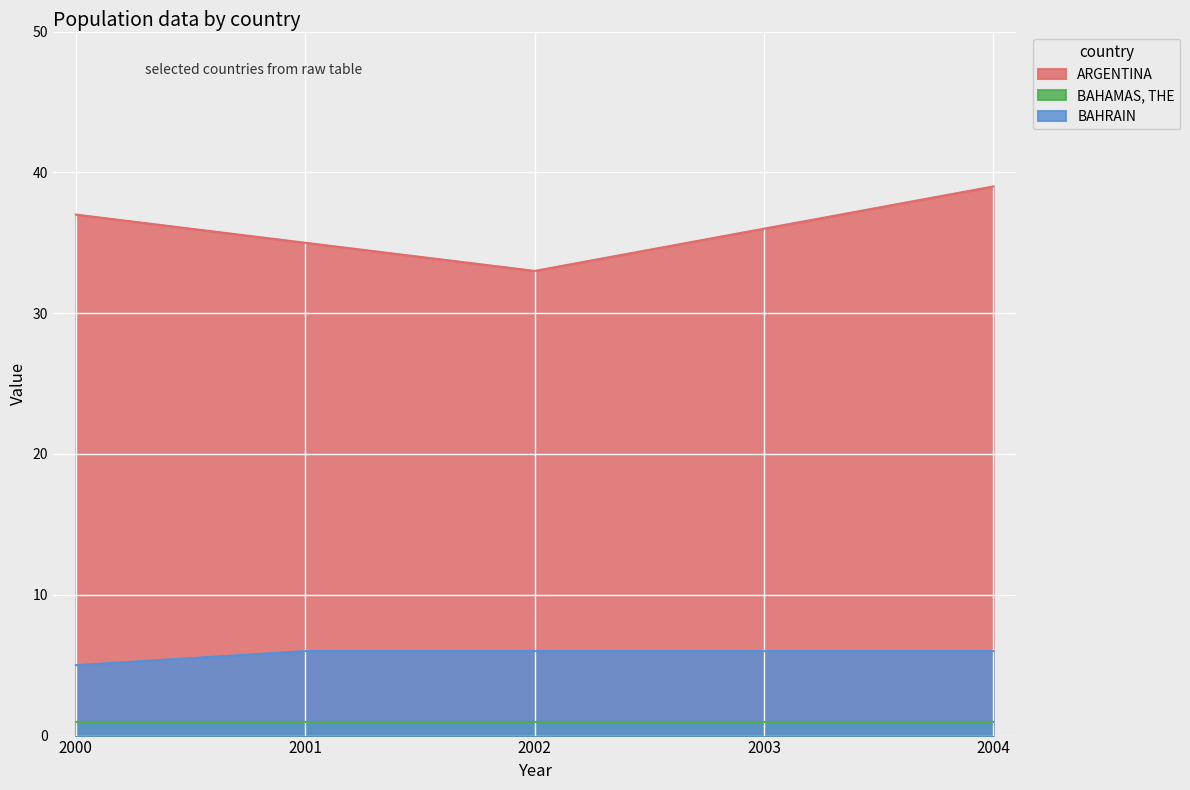

True or false: ARGENTINA and BAHRAIN cross at least once.

False